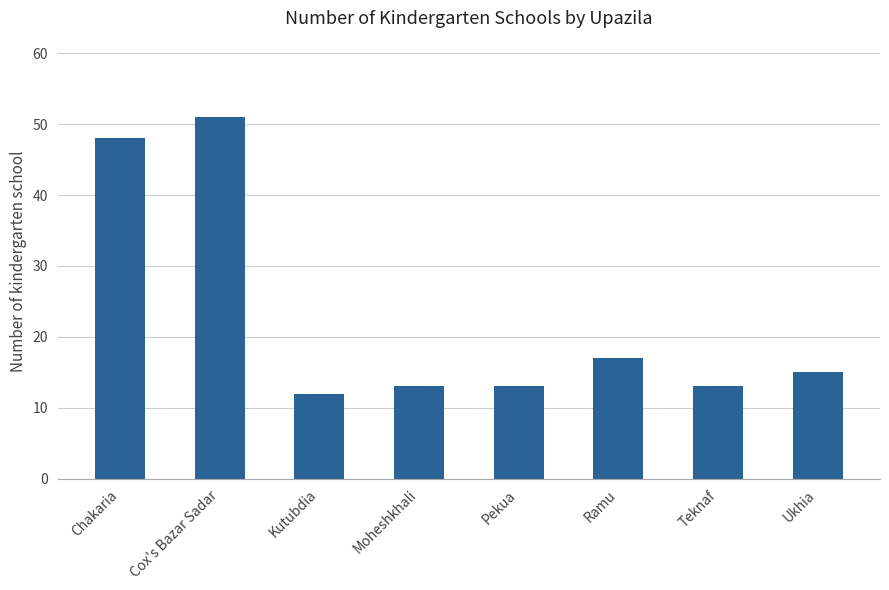

Reading left to right, extract all data points from this chart.

48	51	12	13	13	17	13	15